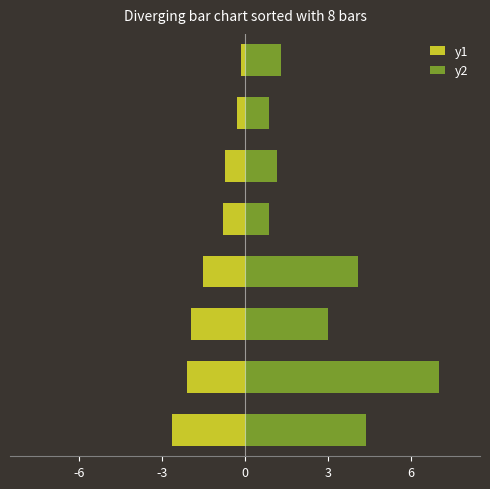

Rank the series by their maximum value, from highest to lowest.

y2, y1